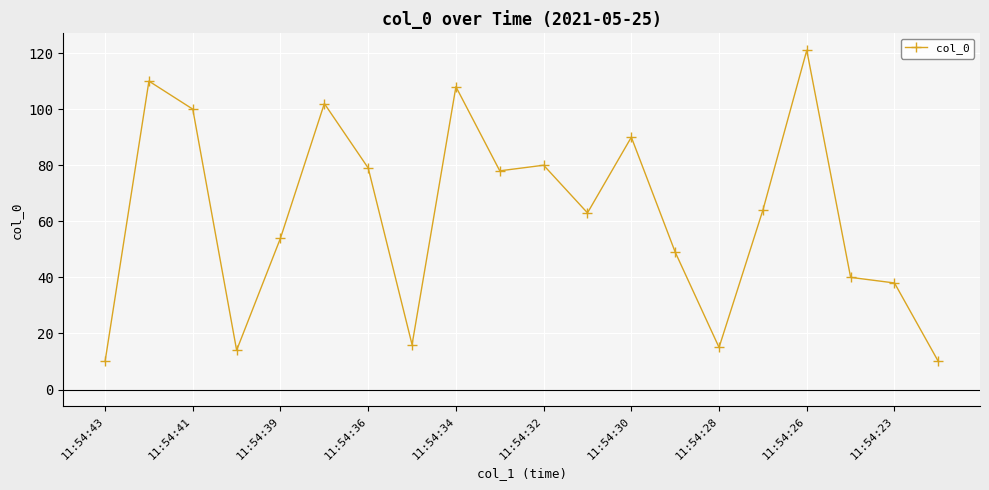

What is the greatest value displayed?

121